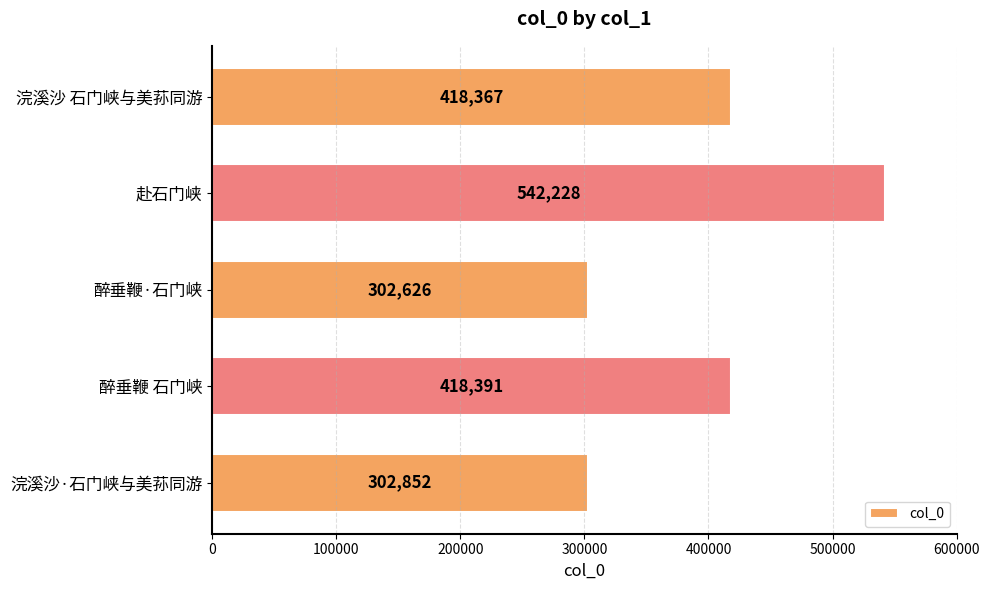

Rank the categories by value from lowest to highest.

醉垂鞭·石门峡, 浣溪沙·石门峡与美荪同游, 浣溪沙 石门峡与美荪同游, 醉垂鞭 石门峡, 赴石门峡